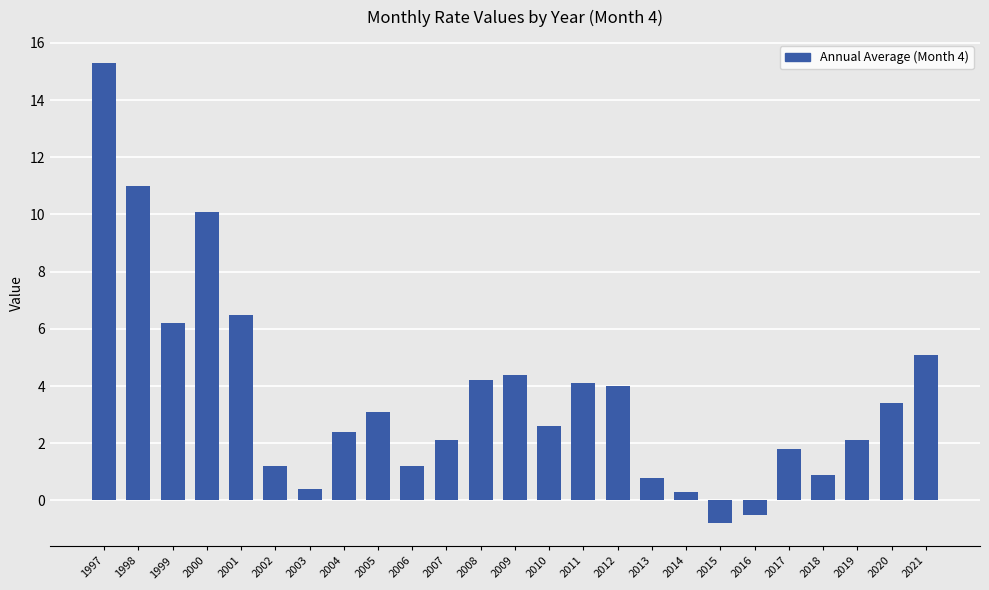

At which category does the chart reach its peak across all series?

1997